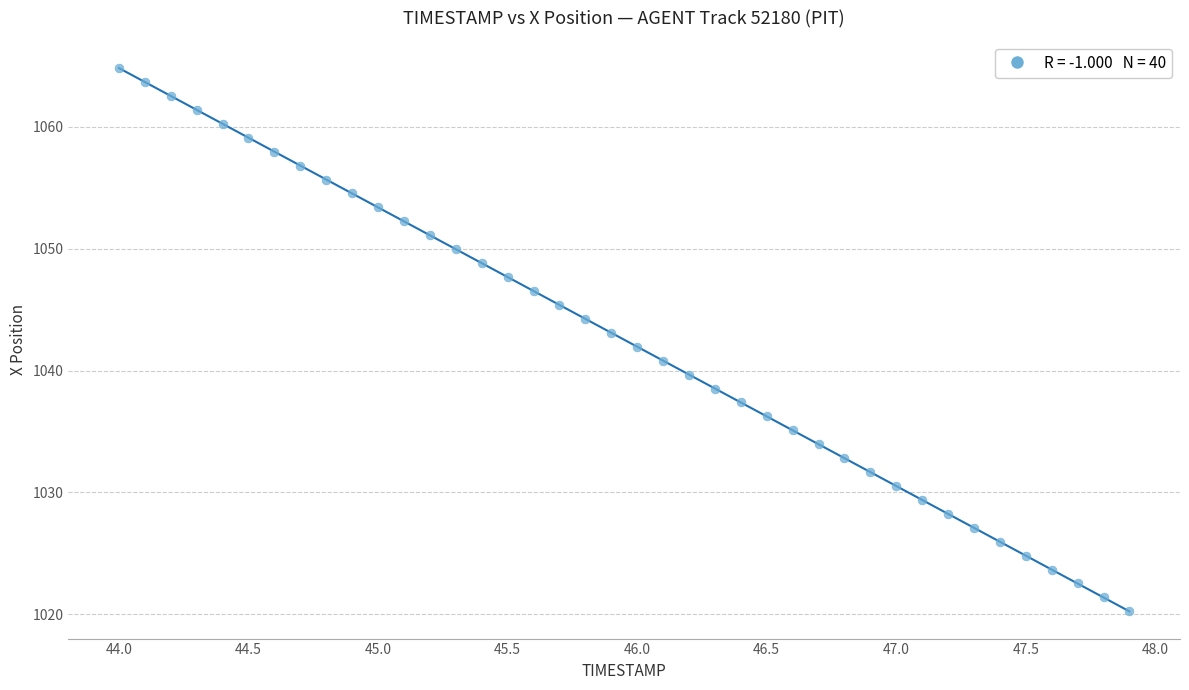

What is the range of X values (max minus min)?

3.9